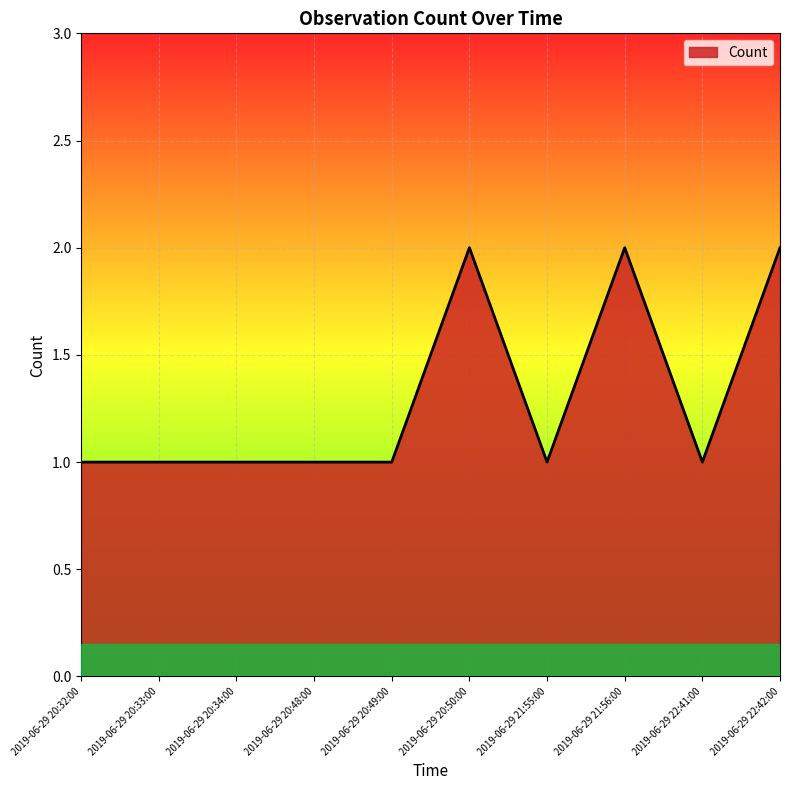

What position from the right is 2019-06-29 22:41:00?

2